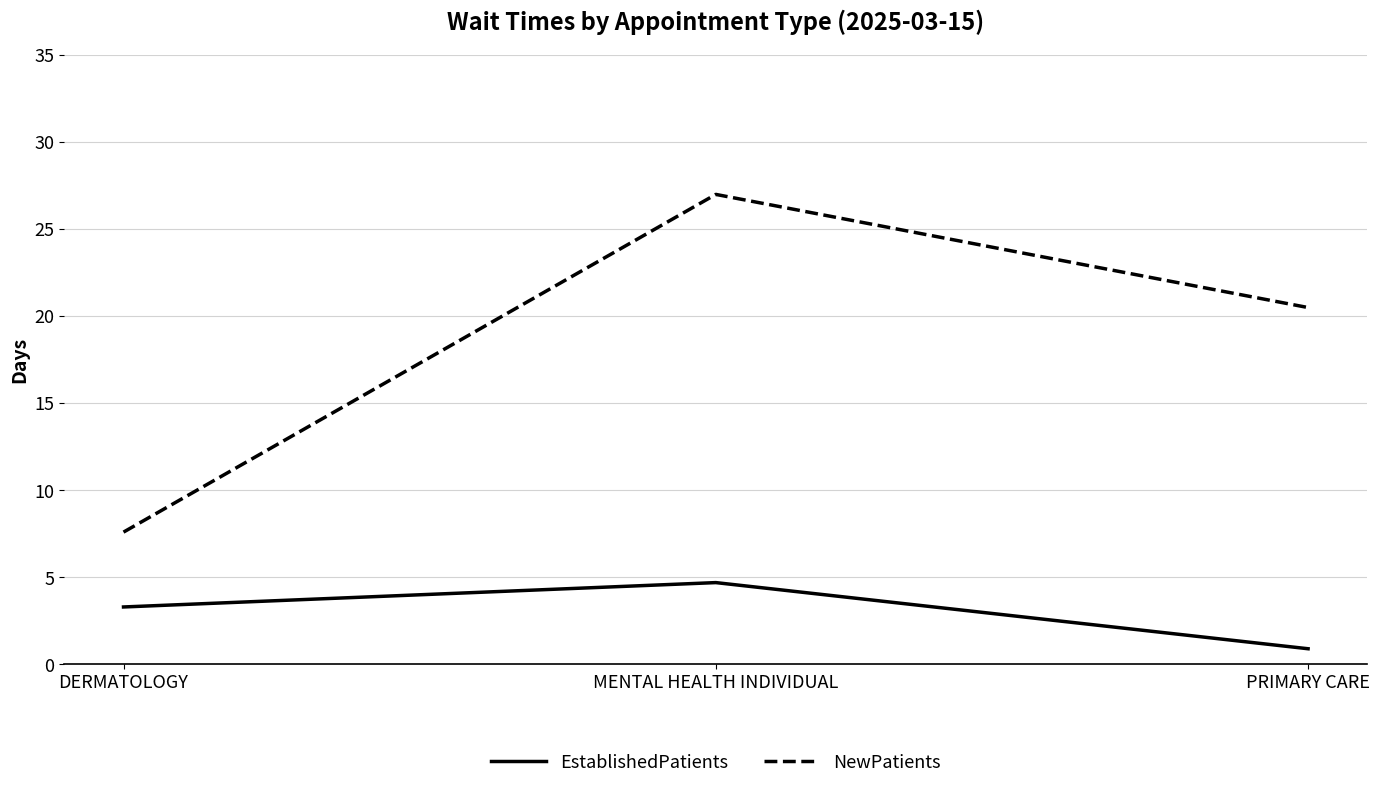

Between MENTAL HEALTH INDIVIDUAL and PRIMARY CARE, which series saw the biggest shift?

NewPatients